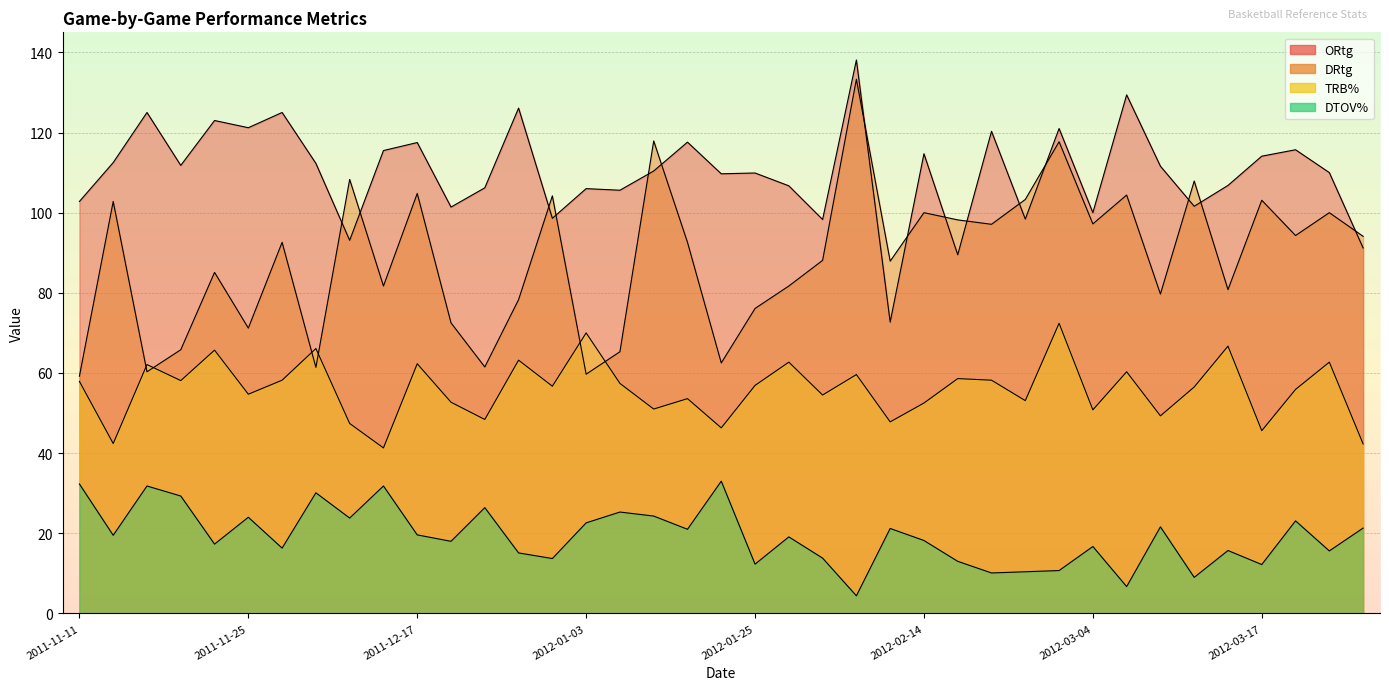

List the series in order of their overall mean, lowest first.

DTOV%, TRB%, DRtg, ORtg